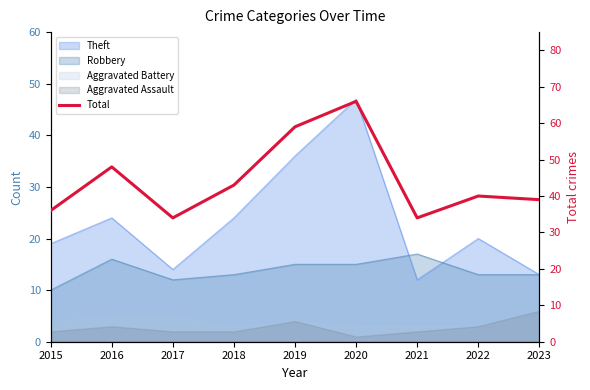

What is the value of the 8th point from the left?

40